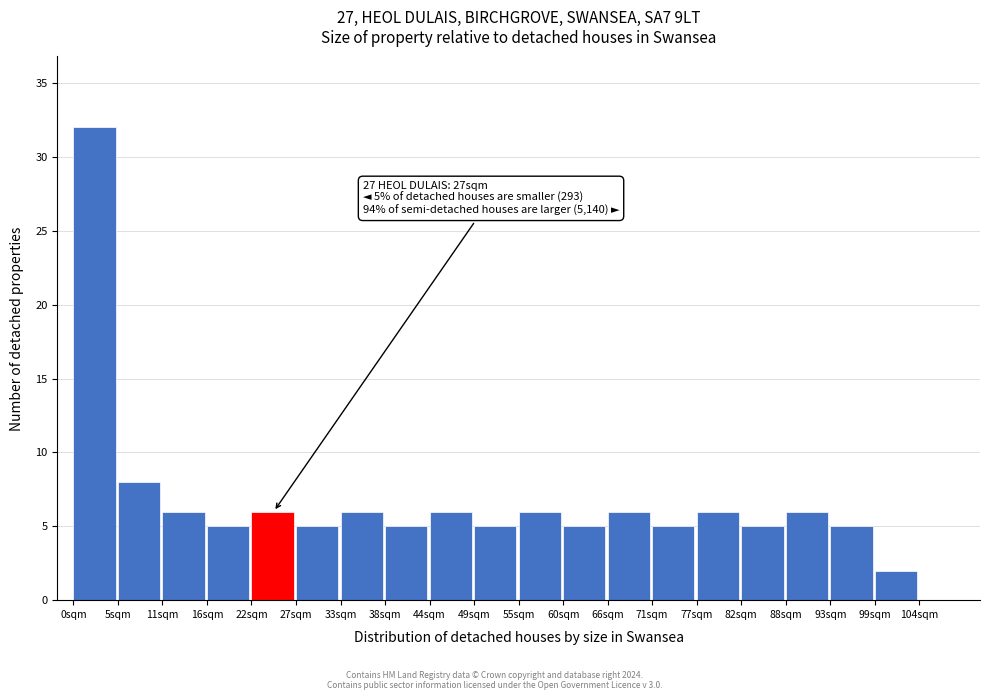

Which range on the x-axis has the tallest bar?

0 to 5